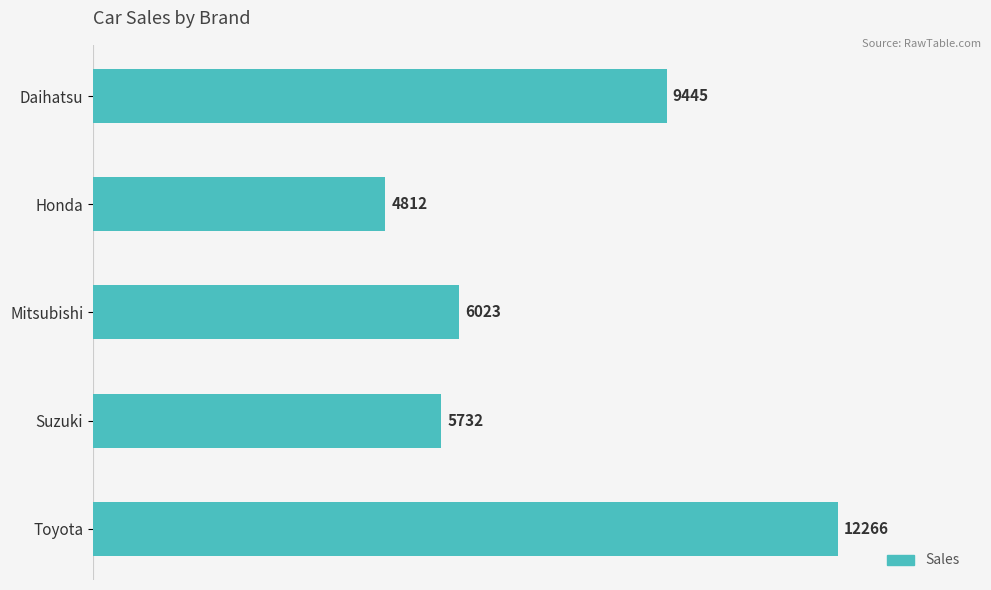

Which label corresponds to the smallest value in the chart?

Honda